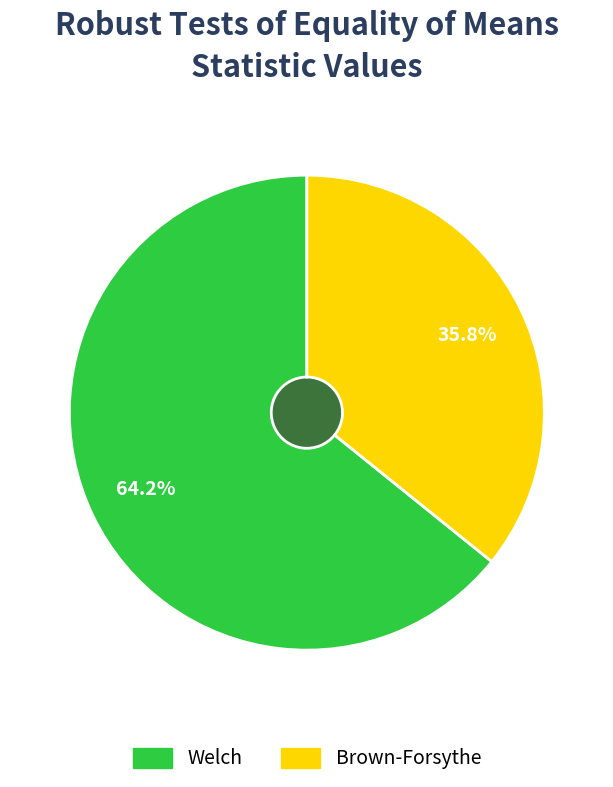

The Brown-Forsythe slice represents 36% of the pie. True or false?

True